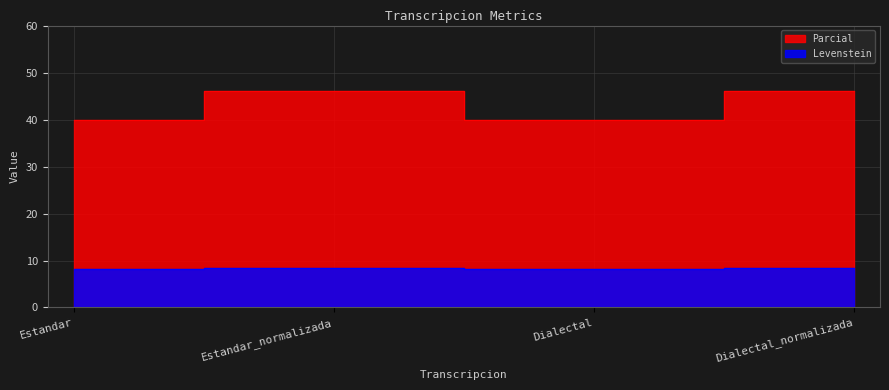

In Parcial, how many points are lower than both neighbors (excluding endpoints)?

1